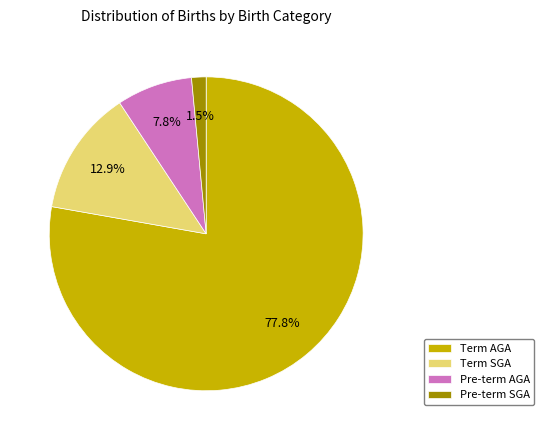

Which category has the smallest portion of the pie?

Pre-term SGA